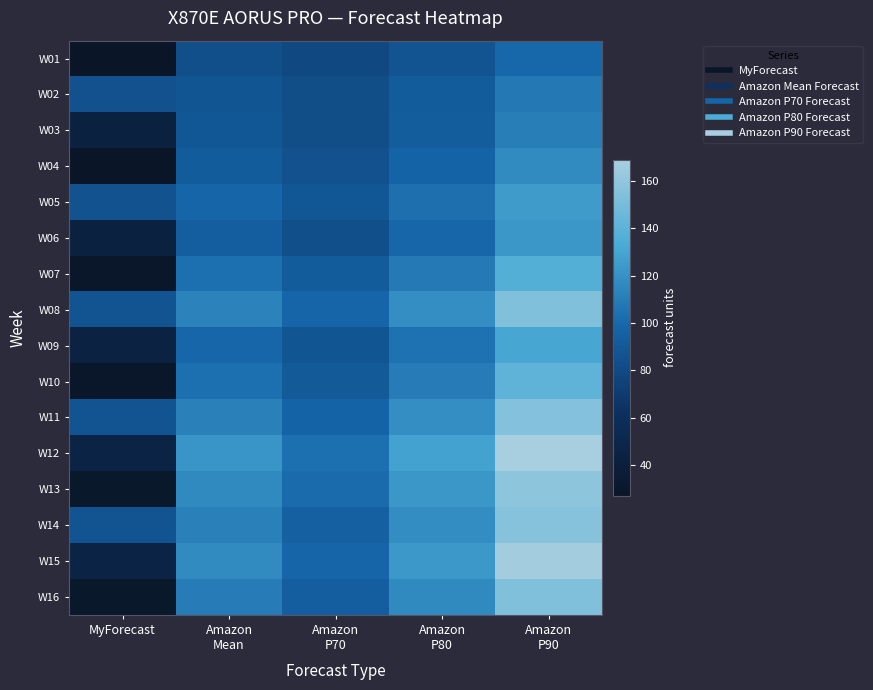

Reading left to right, list all the values displayed in this chart.

W01: MyForecast=27	Amazon
Mean=84	Amazon
P70=79	Amazon
P80=87	Amazon
P90=100
W02: MyForecast=85	Amazon
Mean=88	Amazon
P70=82	Amazon
P80=92	Amazon
P90=108
W03: MyForecast=43	Amazon
Mean=89	Amazon
P70=82	Amazon
P80=93	Amazon
P90=111
W04: MyForecast=28	Amazon
Mean=92	Amazon
P70=85	Amazon
P80=97	Amazon
P90=117
W05: MyForecast=86	Amazon
Mean=98	Amazon
P70=89	Amazon
P80=103	Amazon
P90=125
W06: MyForecast=43	Amazon
Mean=94	Amazon
P70=84	Amazon
P80=99	Amazon
P90=123
W07: MyForecast=29	Amazon
Mean=104	Amazon
P70=92	Amazon
P80=109	Amazon
P90=137
W08: MyForecast=87	Amazon
Mean=113	Amazon
P70=98	Amazon
P80=119	Amazon
P90=154
W09: MyForecast=44	Amazon
Mean=99	Amazon
P70=88	Amazon
P80=105	Amazon
P90=131
W10: MyForecast=29	Amazon
Mean=104	Amazon
P70=91	Amazon
P80=110	Amazon
P90=141
W11: MyForecast=87	Amazon
Mean=112	Amazon
P70=97	Amazon
P80=119	Amazon
P90=155
W12: MyForecast=46	Amazon
Mean=122	Amazon
P70=104	Amazon
P80=129	Amazon
P90=169
W13: MyForecast=30	Amazon
Mean=116	Amazon
P70=101	Amazon
P80=123	Amazon
P90=159
W14: MyForecast=87	Amazon
Mean=112	Amazon
P70=95	Amazon
P80=118	Amazon
P90=156
W15: MyForecast=46	Amazon
Mean=117	Amazon
P70=98	Amazon
P80=124	Amazon
P90=167
W16: MyForecast=30	Amazon
Mean=110	Amazon
P70=94	Amazon
P80=116	Amazon
P90=154